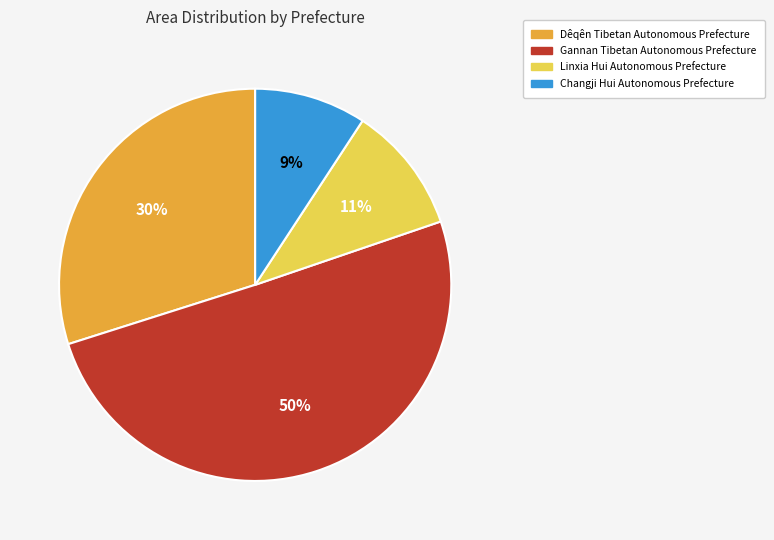

Which category has the smallest portion of the pie?

Changji Hui Autonomous Prefecture